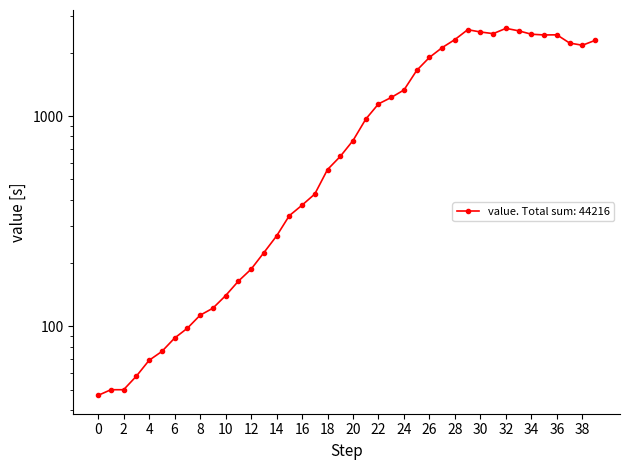

What is the minimum value shown in the chart?

47